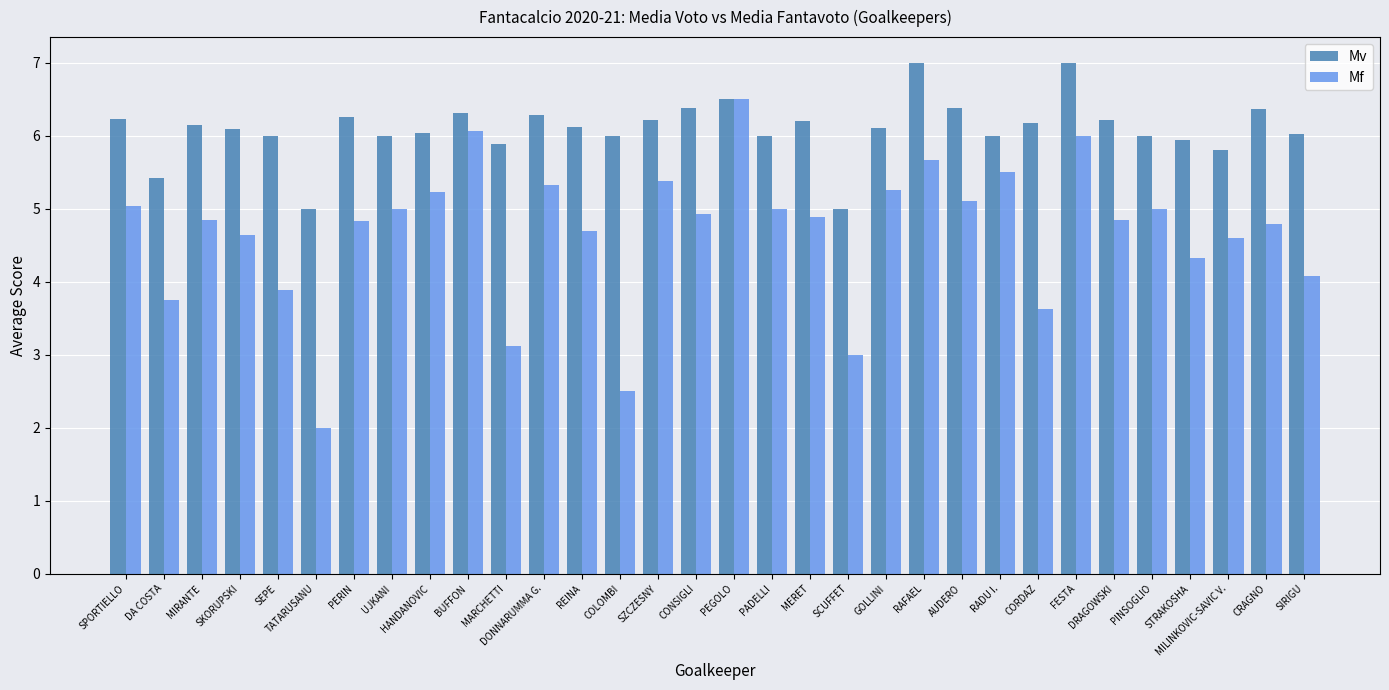

Is it true that Mf equals 4.1 at SIRIGU?

True